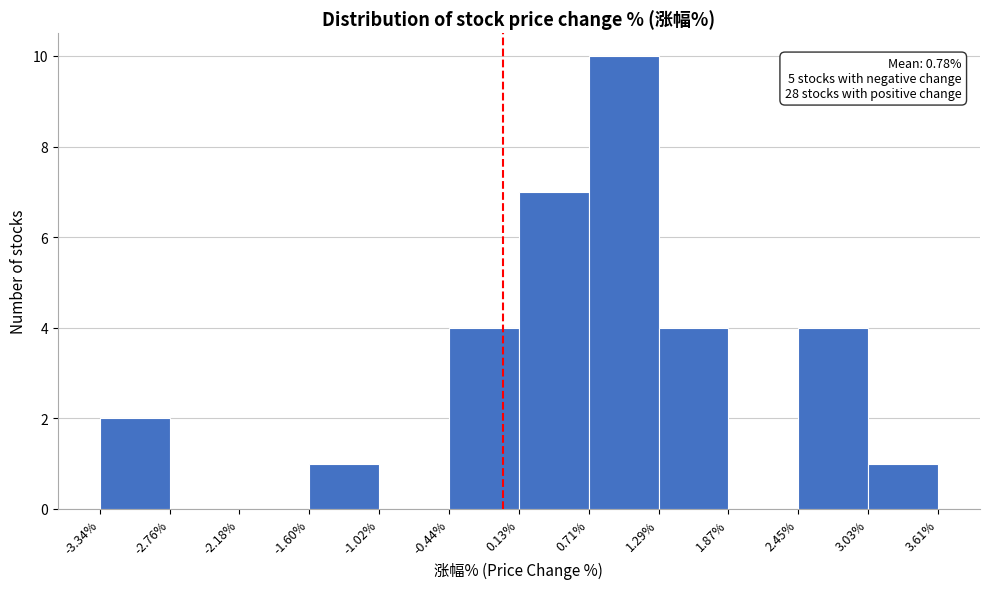

Over which range of the x-axis is the bar tallest?

0.71% to 1.29%